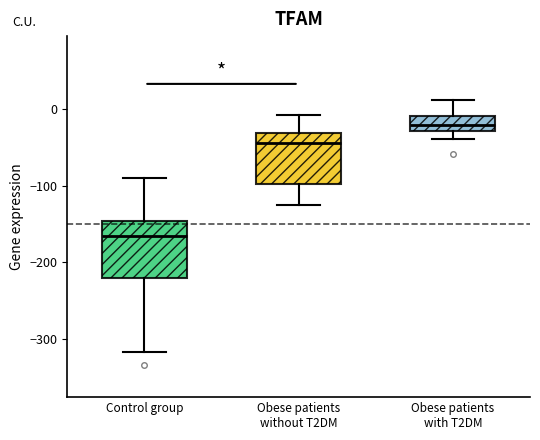

Reading left to right, transcribe this box plot: for each box, give where its median line is, the range the box spans, and where its two whiskers end, as read against the y-axis. The values are not printed on the chart, so give them approximately, as read against the axis.

Control group: median -170, box -220 to -150, whiskers -320 to -90
Obese patients without T2DM: median -40, box -100 to -30, whiskers -130 to -10
Obese patients with T2DM: median -20, box -30 to -10, whiskers -40 to 10